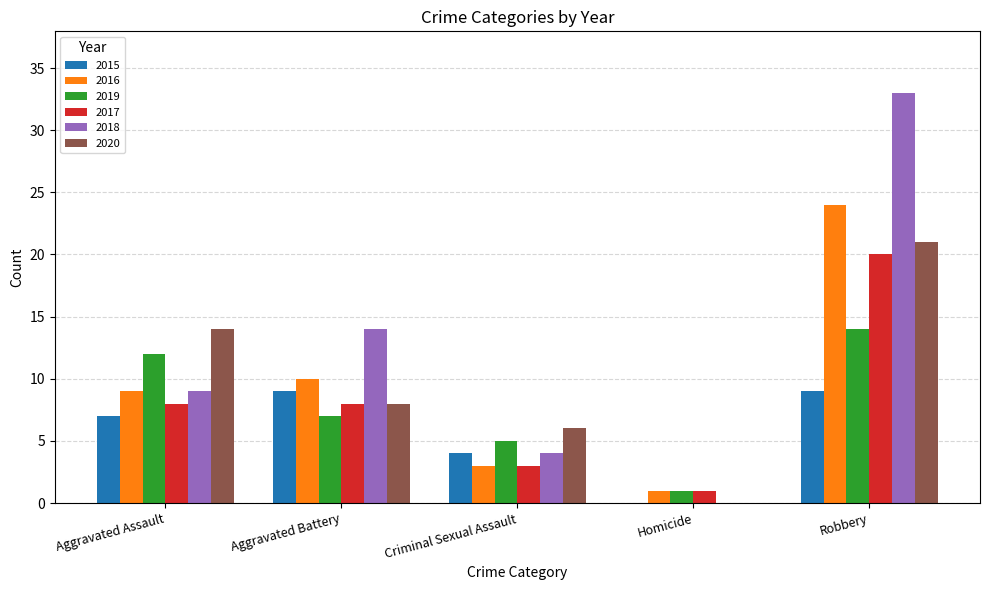

Are the bars grouped side by side (vs. stacked)?

Yes